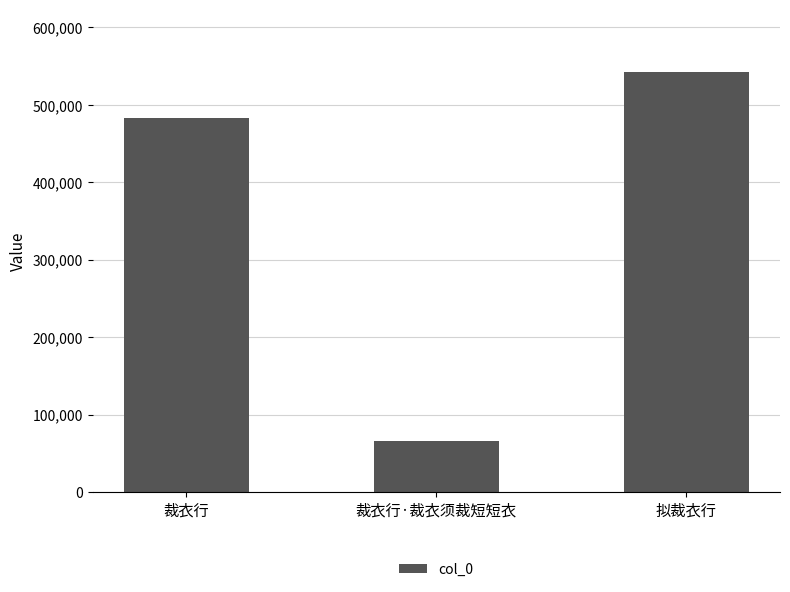

What is the sum of the values at 拟裁衣行 and 裁衣行·裁衣须裁短短衣?

607575